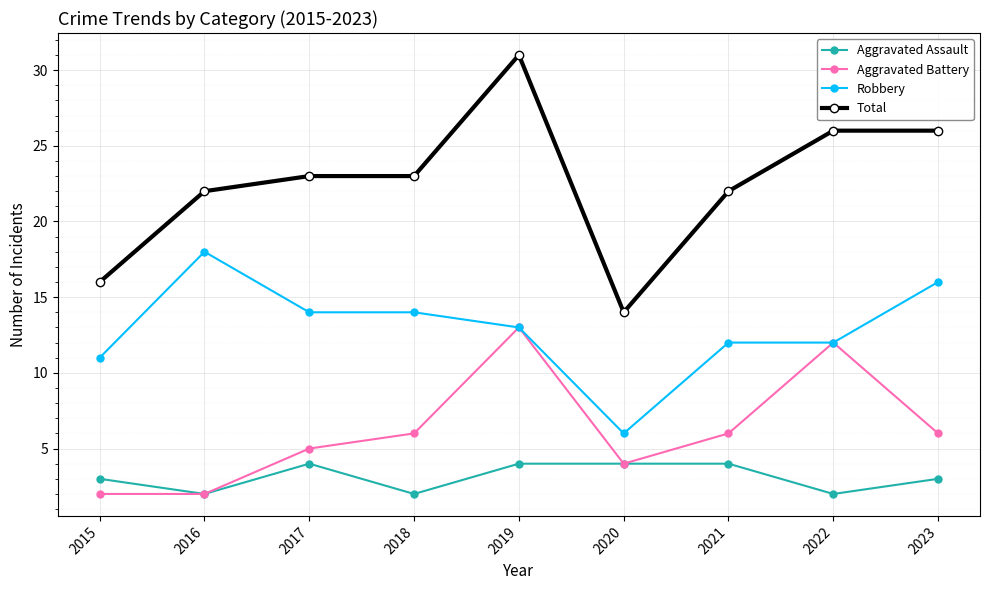

True or false: Aggravated Assault and Robbery cross at least once.

False